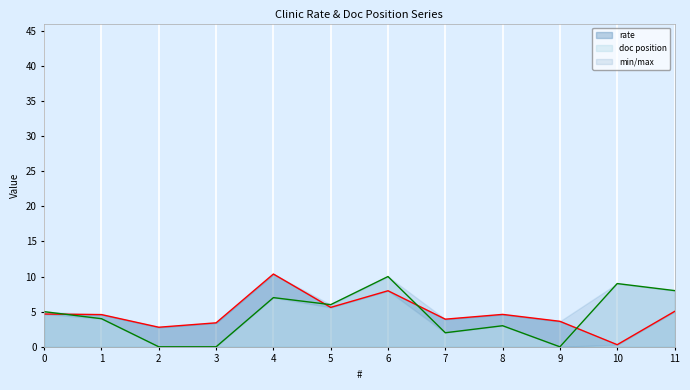

How many lines are shown in the chart?

2